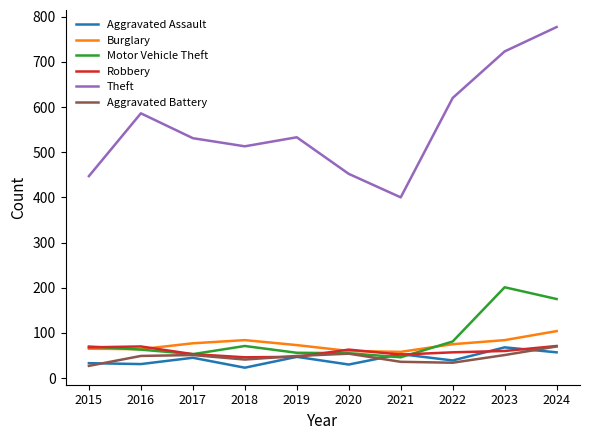

What are all the series names shown in the legend?

Aggravated Assault, Burglary, Motor Vehicle Theft, Robbery, Theft, Aggravated Battery